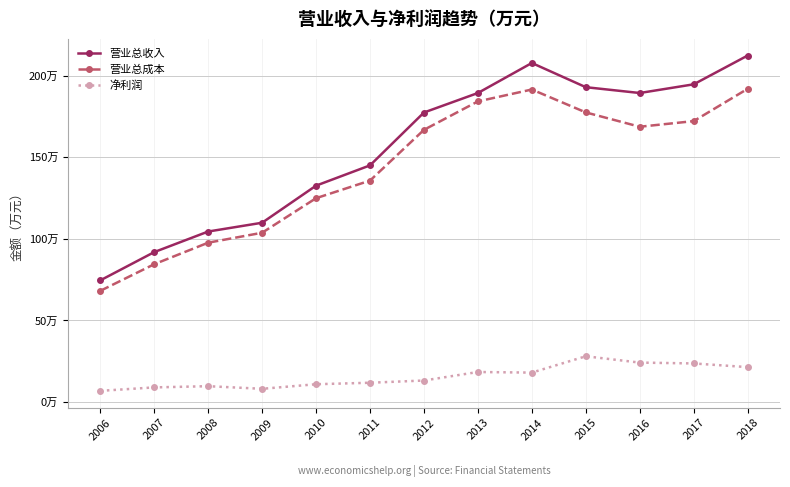

Is this an area chart (filled region under the line)?

No